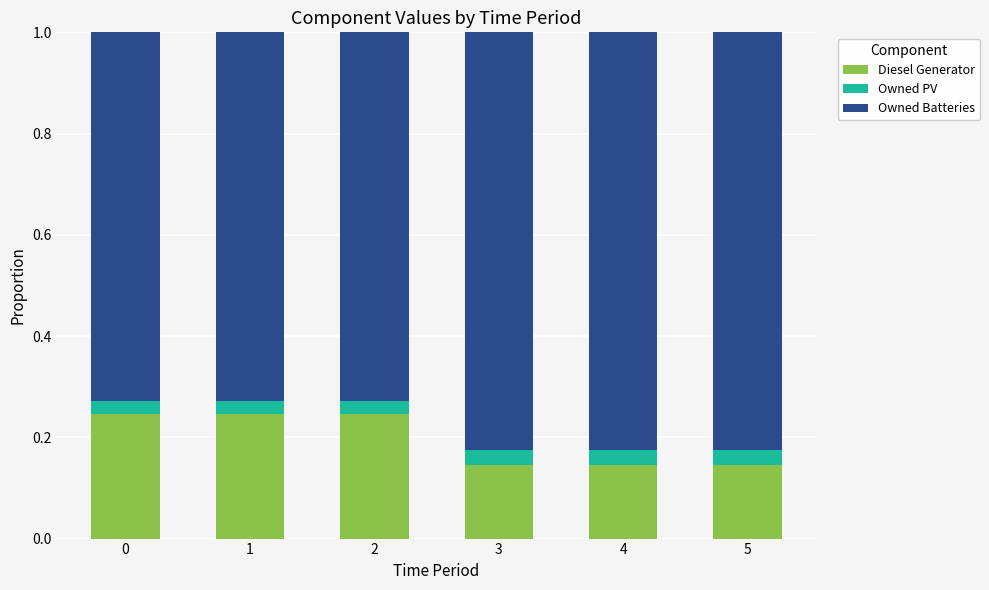

What is the sum of all Diesel Generator values?

1.2